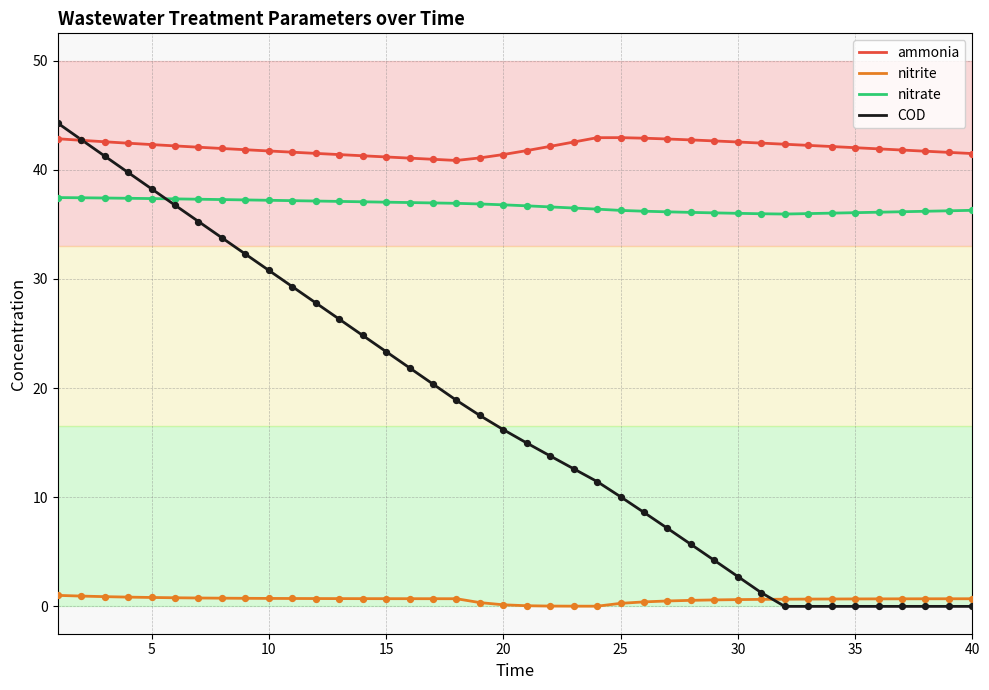

At how many categories does at least one series exceed 27?

40